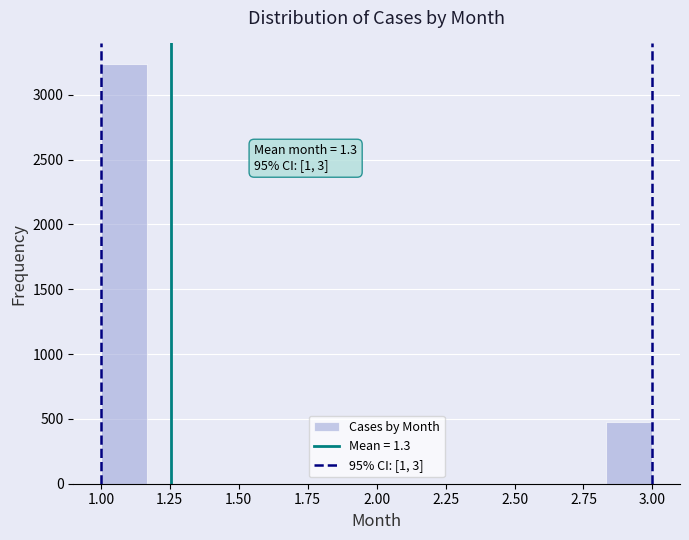

Around what value on the x-axis is the tallest bar? Give the approximate position of its centre, as read against the axis.

1.10